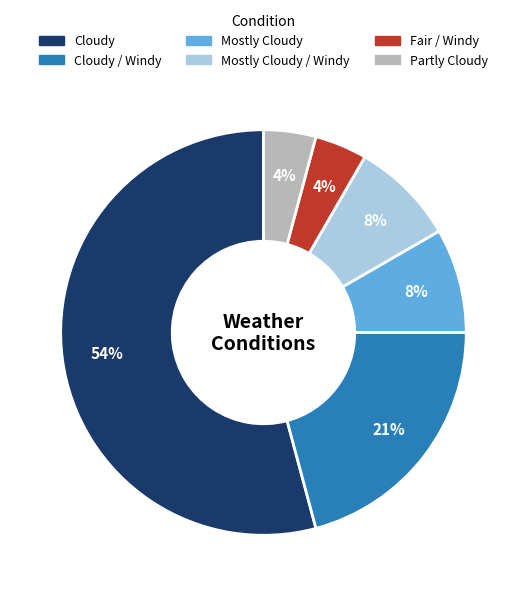

Is there any slice that represents more than half of the pie?

Yes